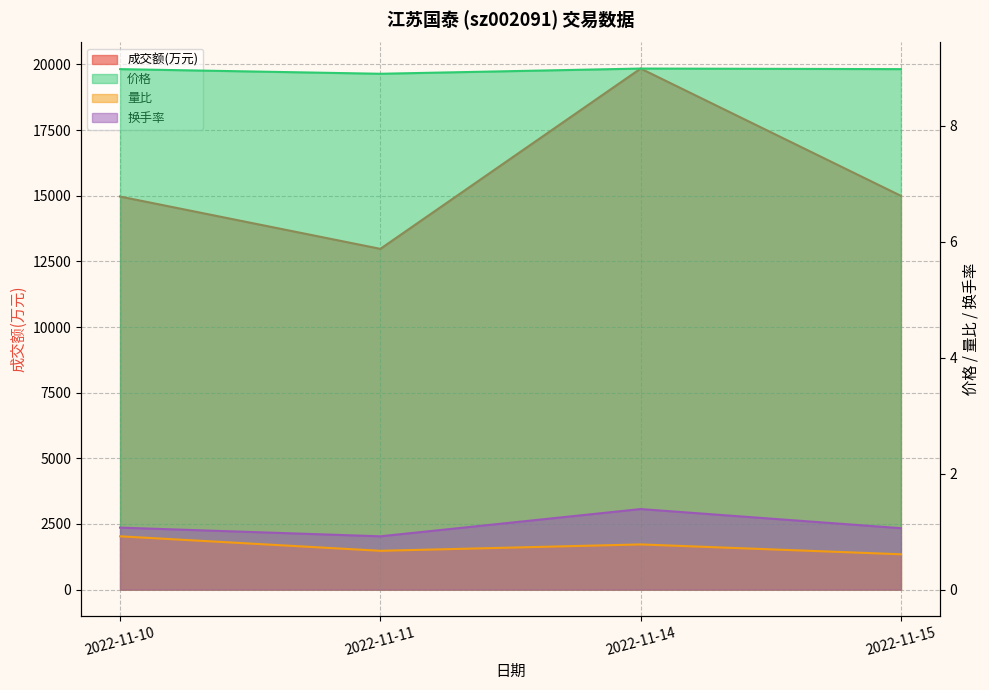

Rank the series by their maximum value, from lowest to highest.

量比, 换手率, 价格, 成交额(万元)